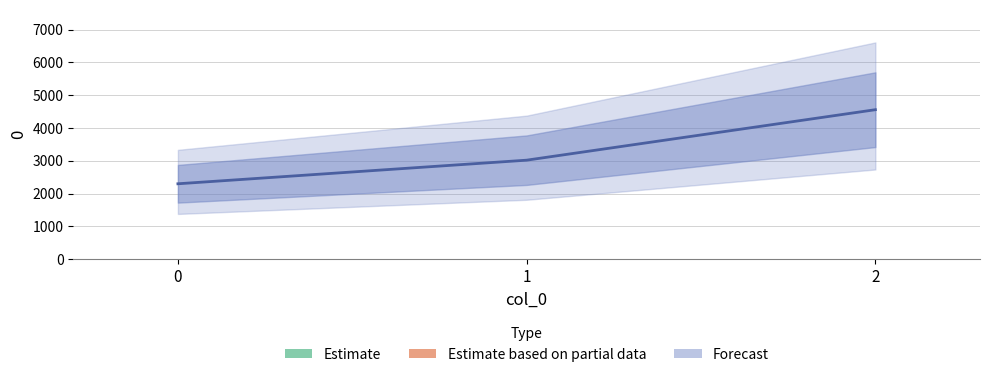

How many data points are above 3020?

1